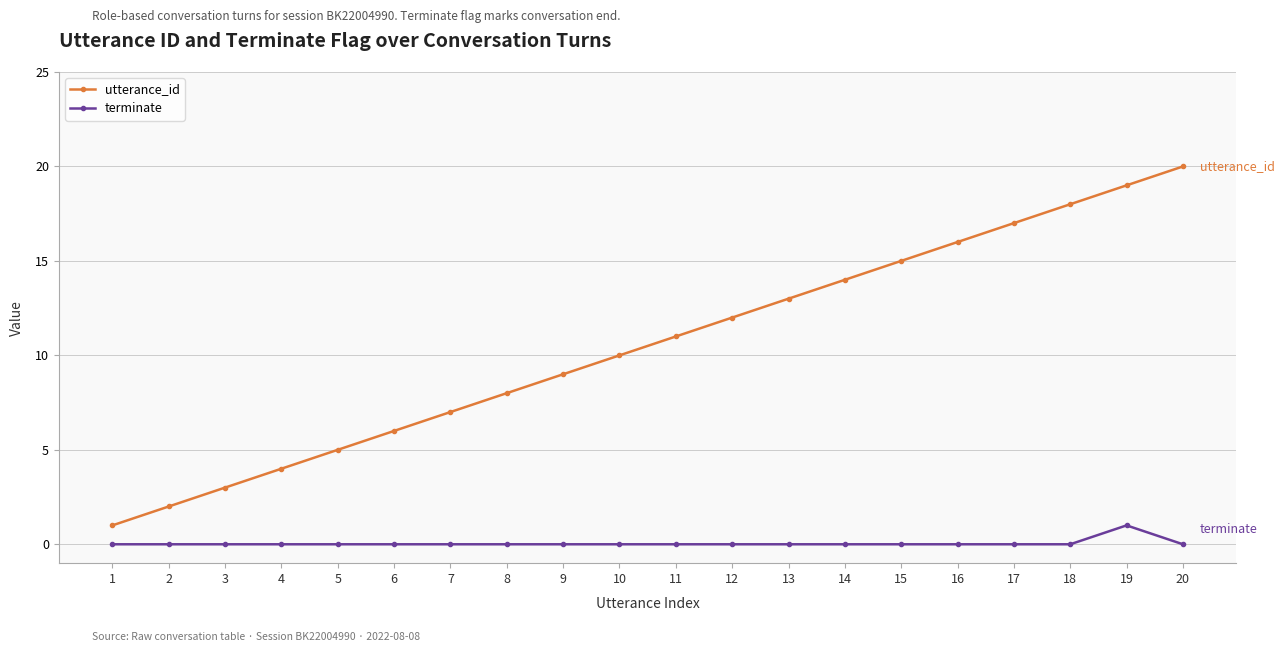

True or false: terminate has more than 0 points higher than both neighbors.

True